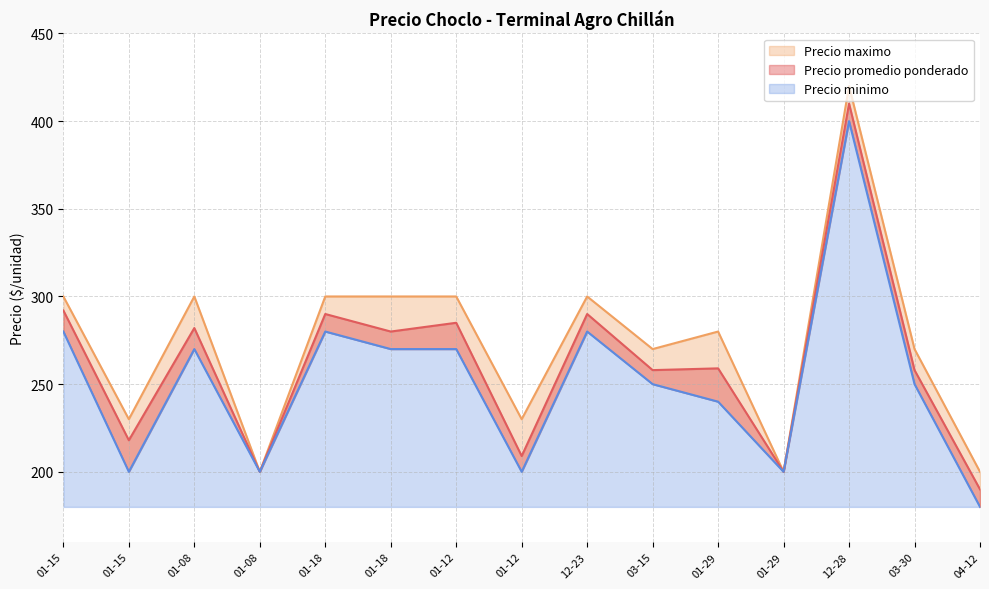

At which category is the sum across all series the highest?

2020-12-28